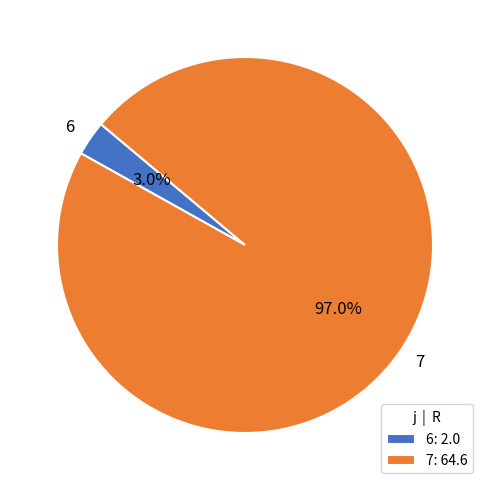

Which has a higher value, 7 or 6?

7